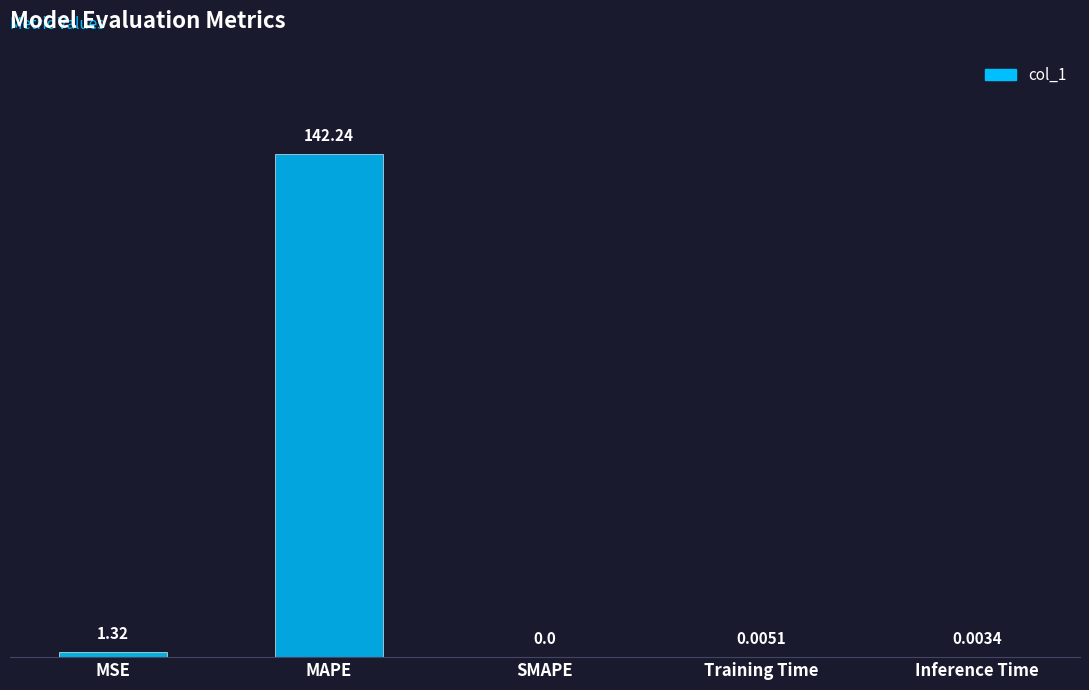

Which category has the highest value across all series?

MAPE